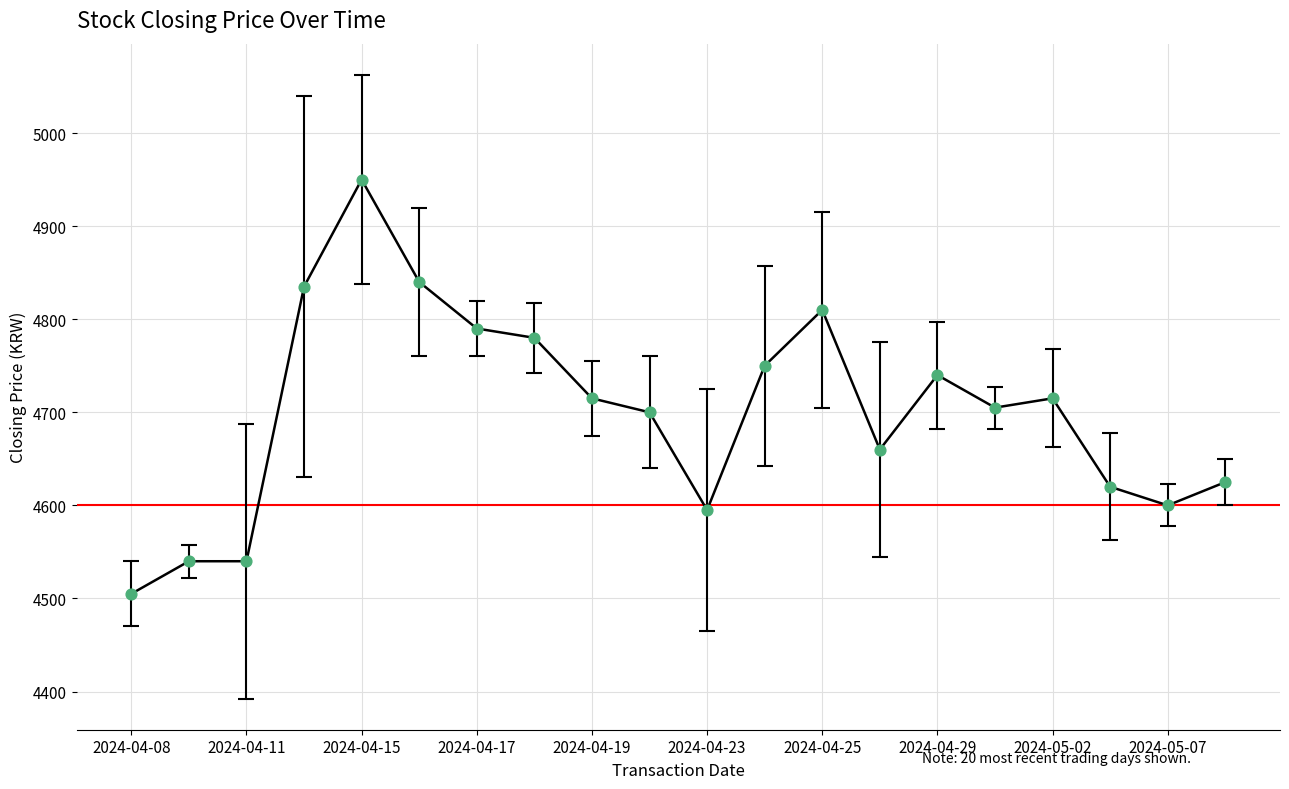

What is the greatest value displayed?

4950